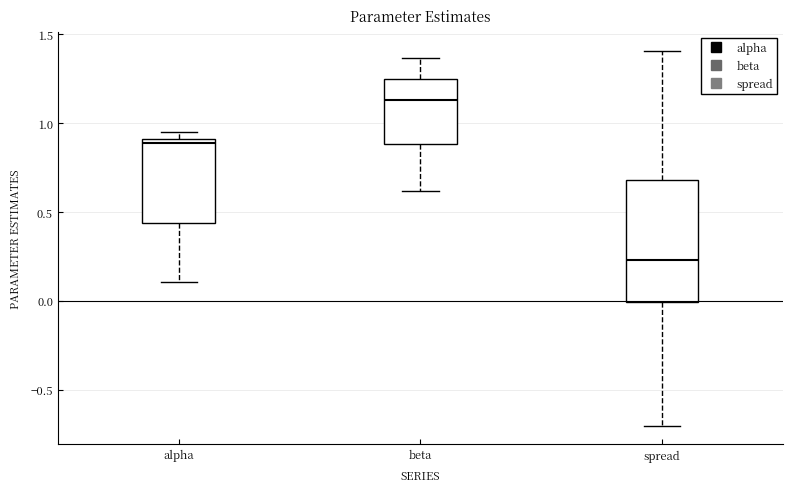

Where does the median line of the box for beta sit on the y-axis? The values are not printed on the chart, so give them approximately, as read against the axis.

1.15